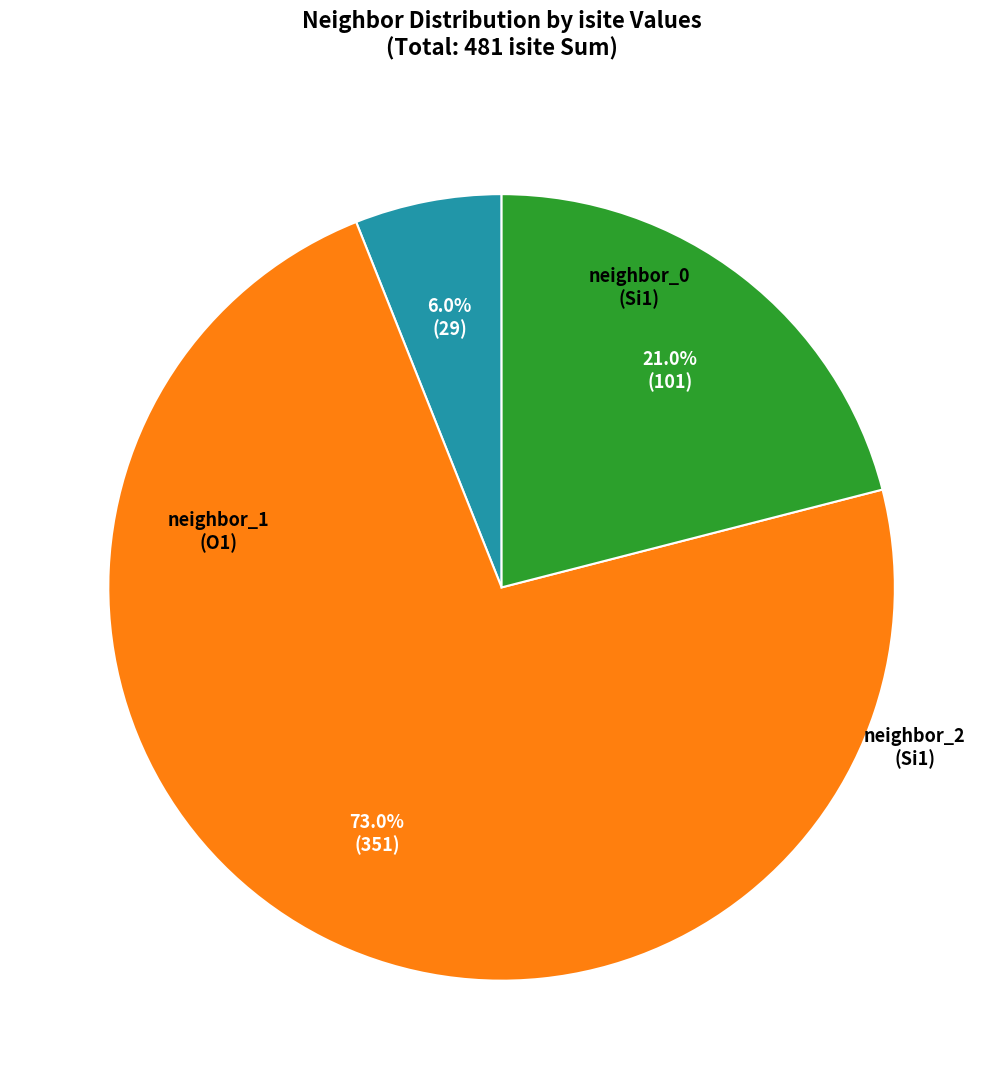

Is there any slice that represents more than half of the pie?

Yes